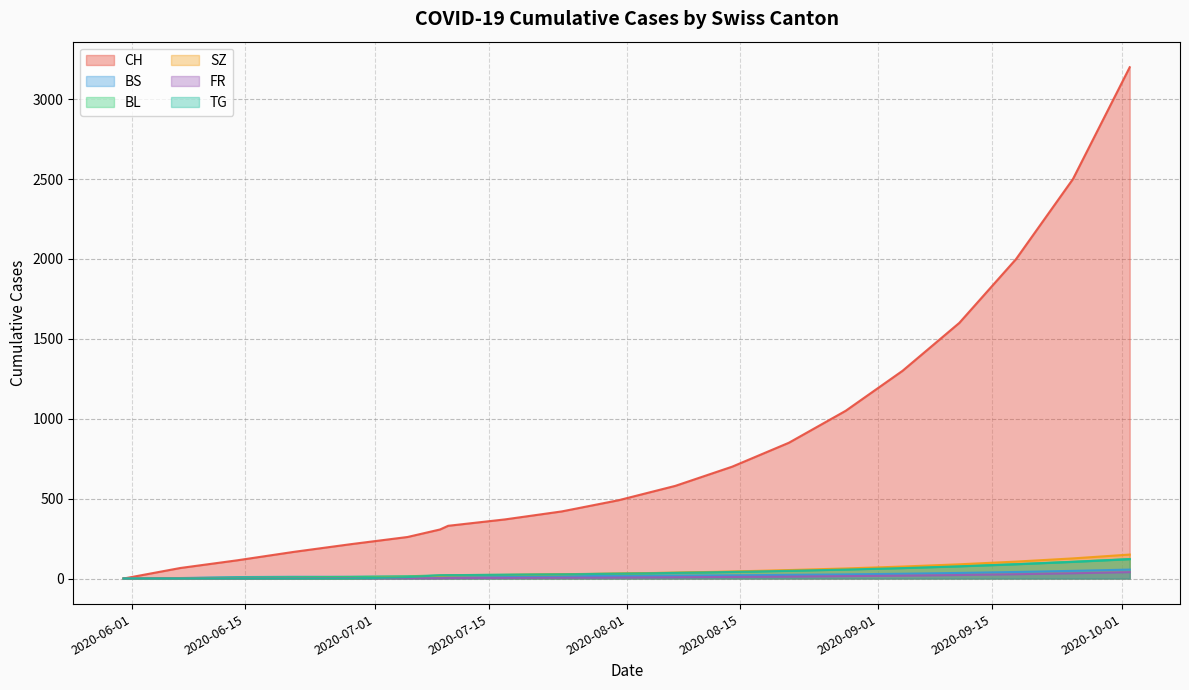

What is the label of the 17th point from the right?

2020-06-21